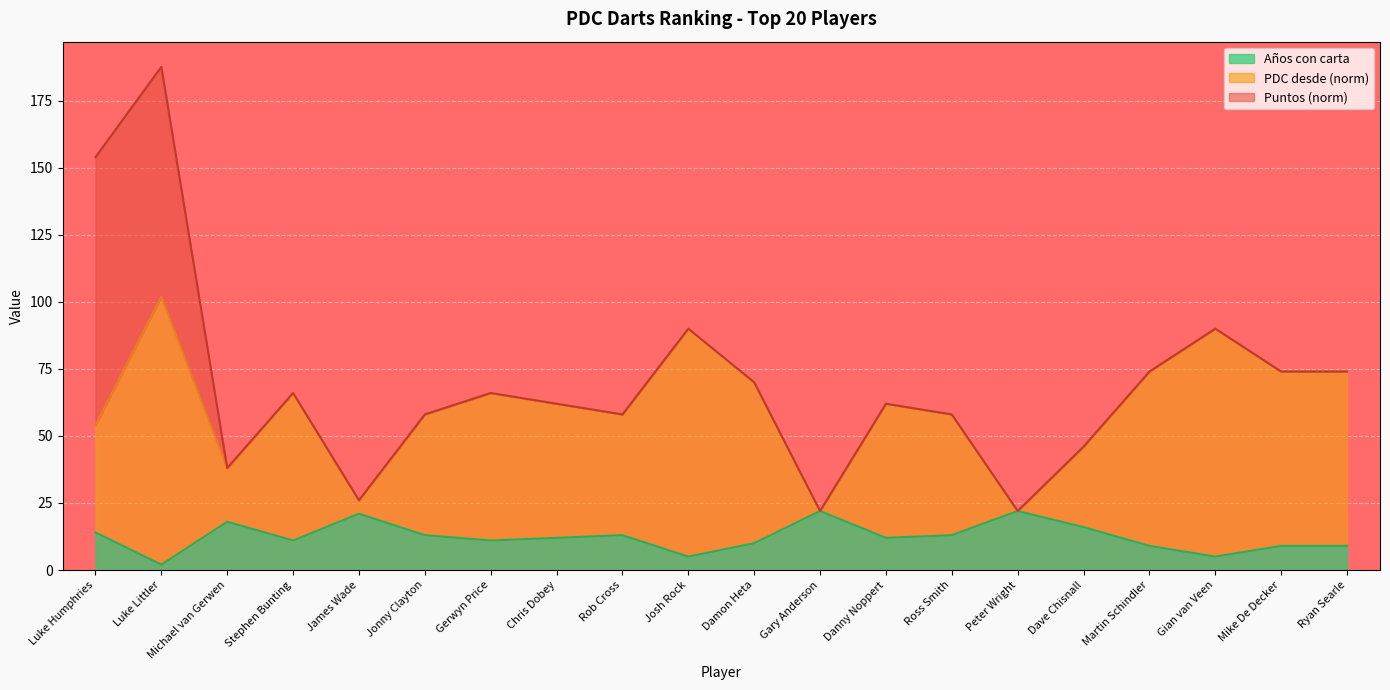

The value of Años con carta at Gary Anderson is 9.0. True or false?

False